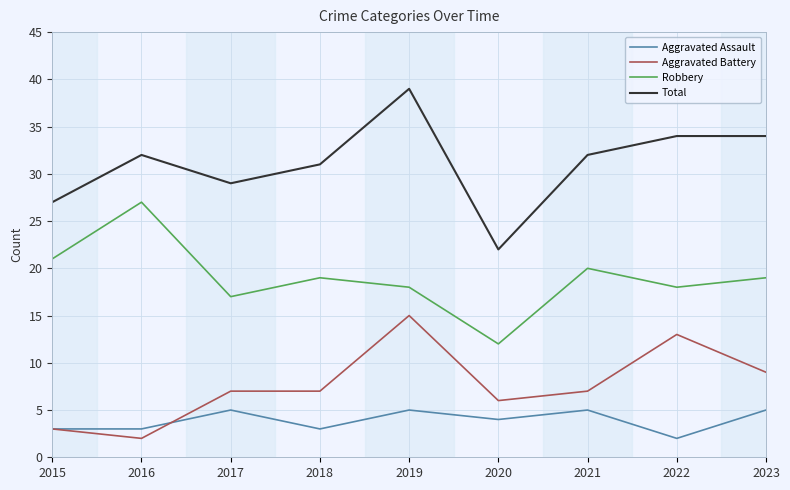

Is it true that Aggravated Battery equals 14 at 2023?

False